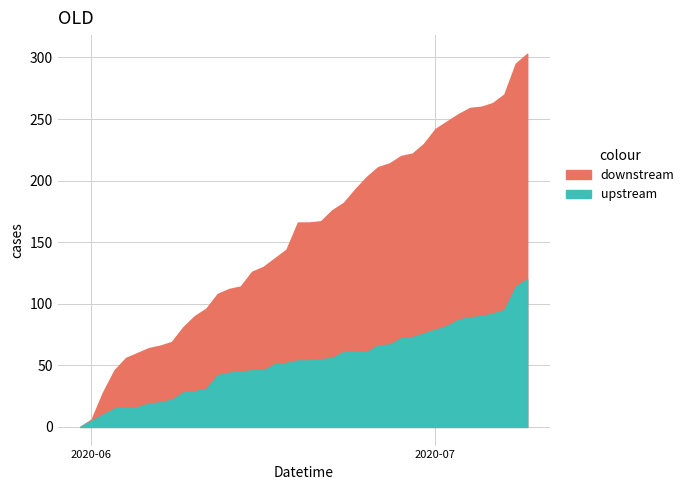

At how many categories does at least one series exceed 161?

21